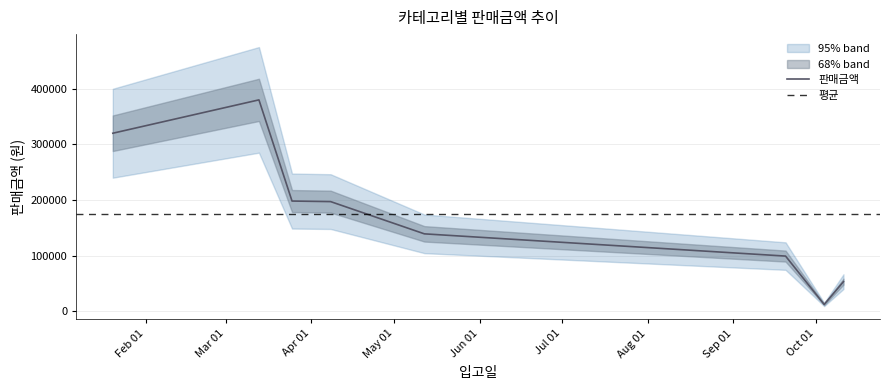

Where is the data nearest to the value 196000?

2020-04-08